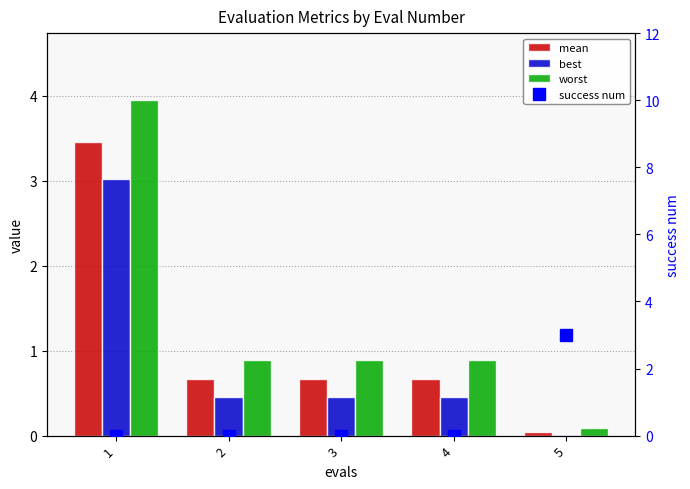

What are all the series names shown in the legend?

mean, best, worst, success num